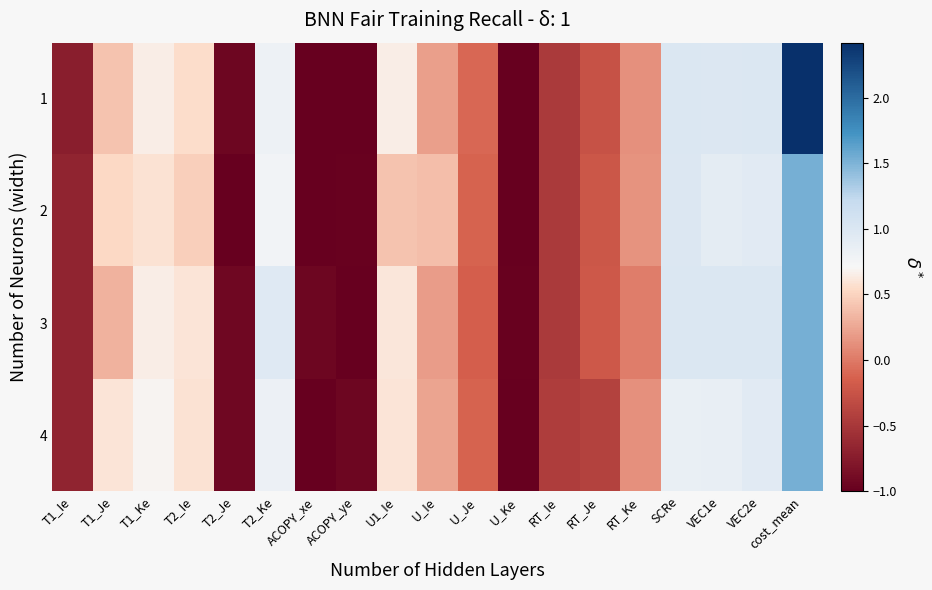

What is the spread (max minus min) of values at ACOPY_xe?

0.1